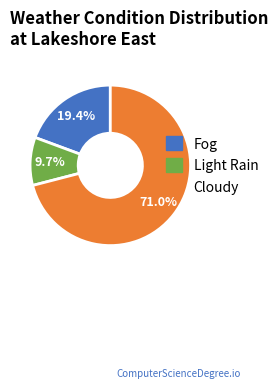

Rank the categories by value from lowest to highest.

Light Rain, Fog, Cloudy